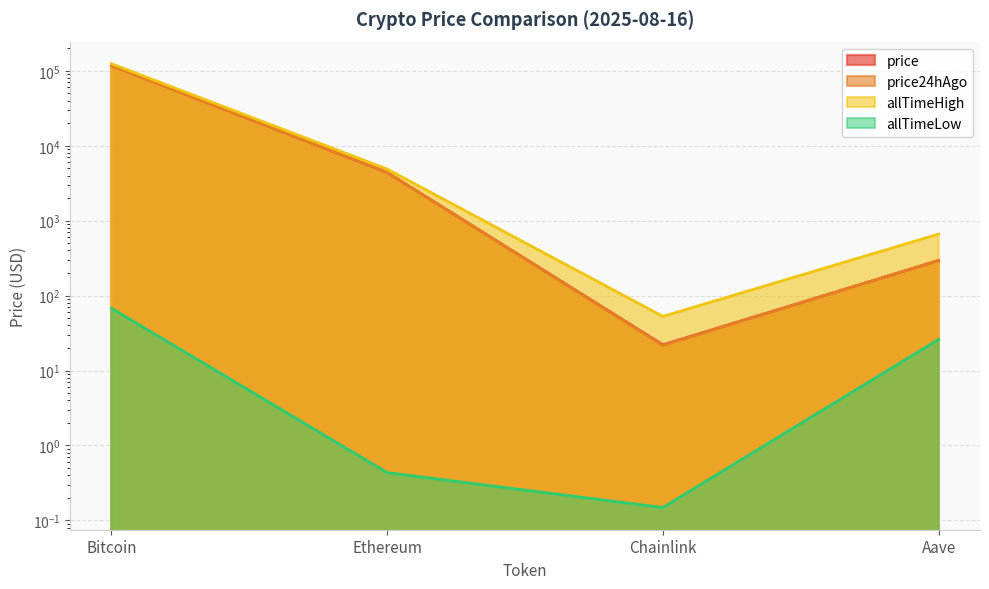

What value does the allTimeLow series have at Chainlink?

0.1